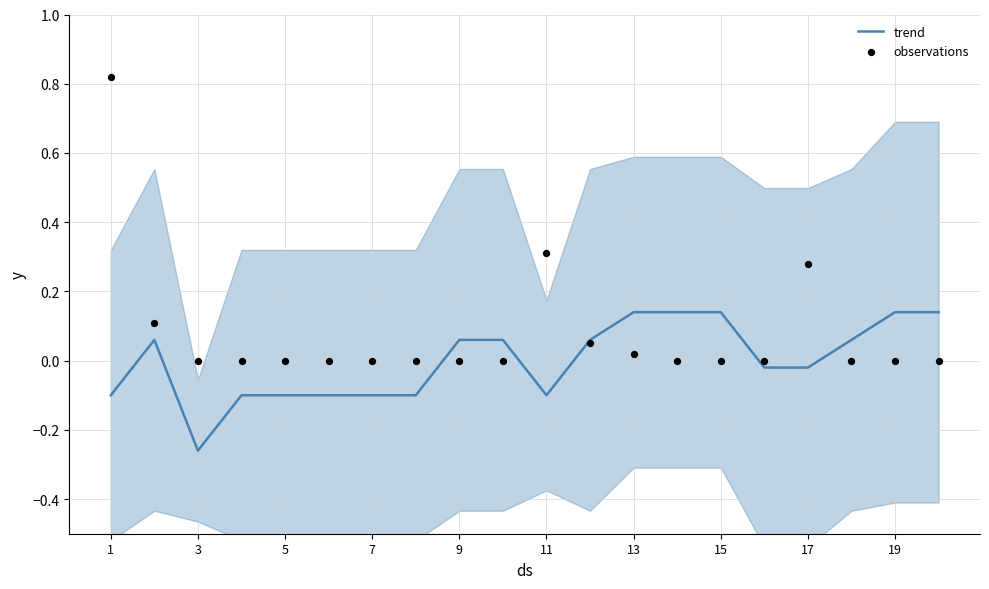

What is the total value across all series at 1?

0.7